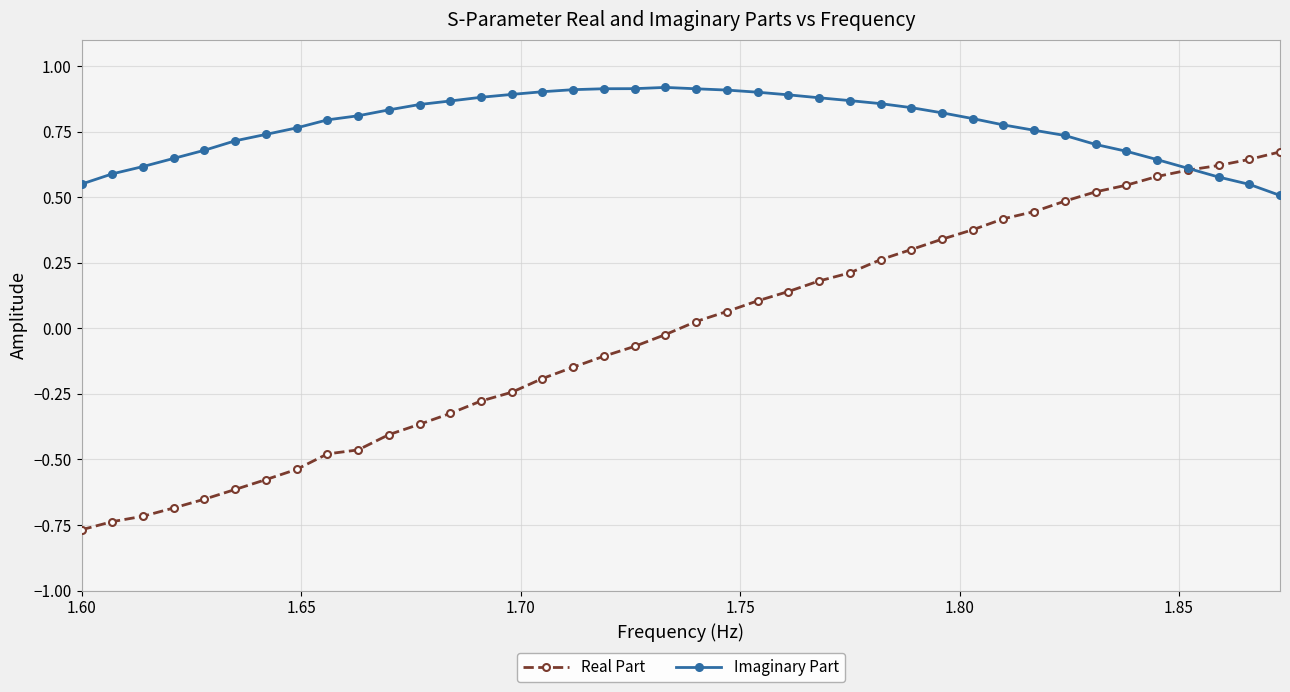

How many intersections are there between Real Part and Imaginary Part?

1